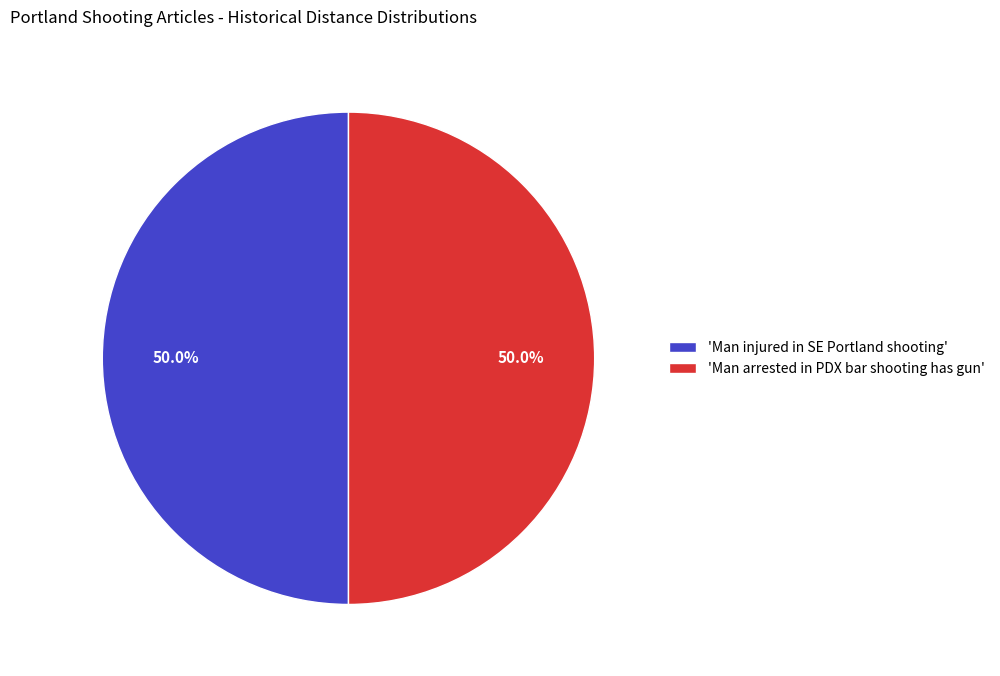

What percentage is NOT represented by 'Man arrested in PDX bar shooting has gun'?

50.0%